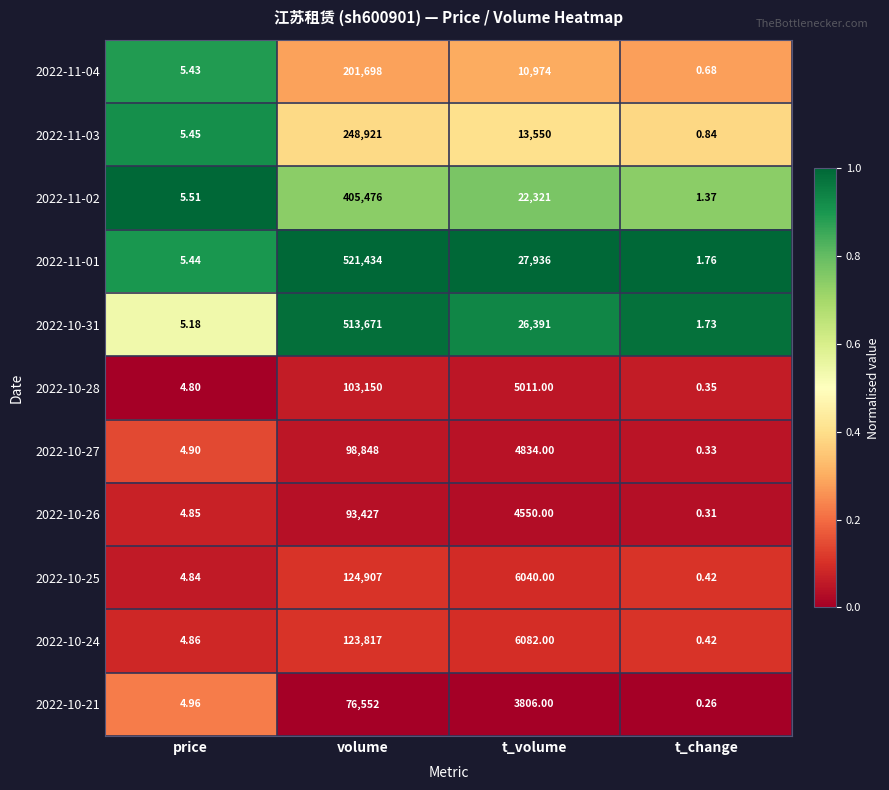

List the labels in order of 2022-10-31 value, smallest first.

t_change, price, t_volume, volume